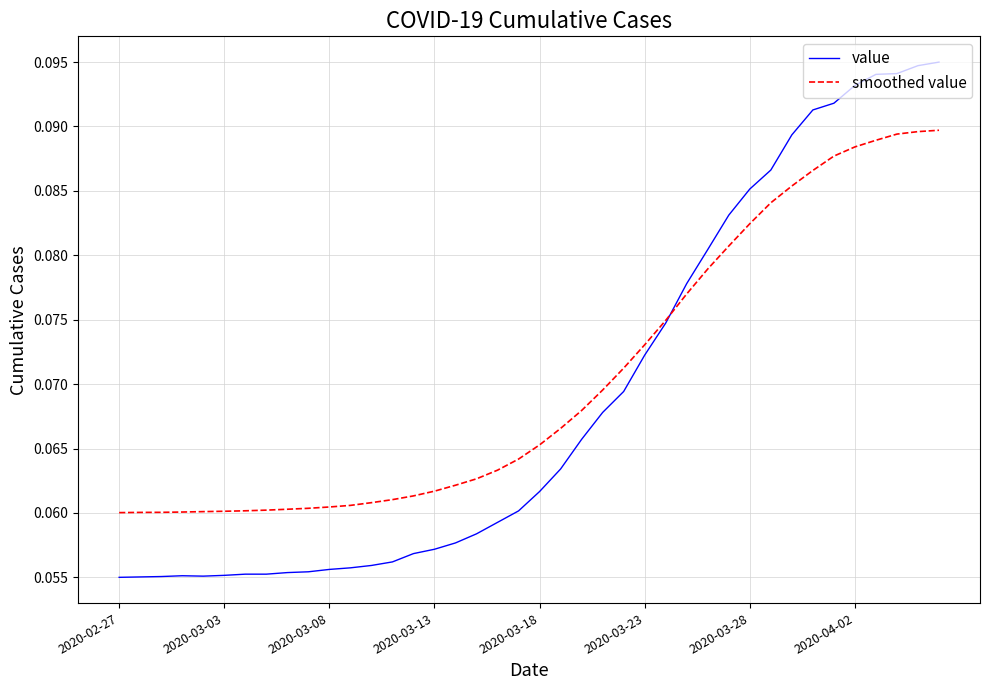

Rank the series by their maximum value, from highest to lowest.

value, smoothed value